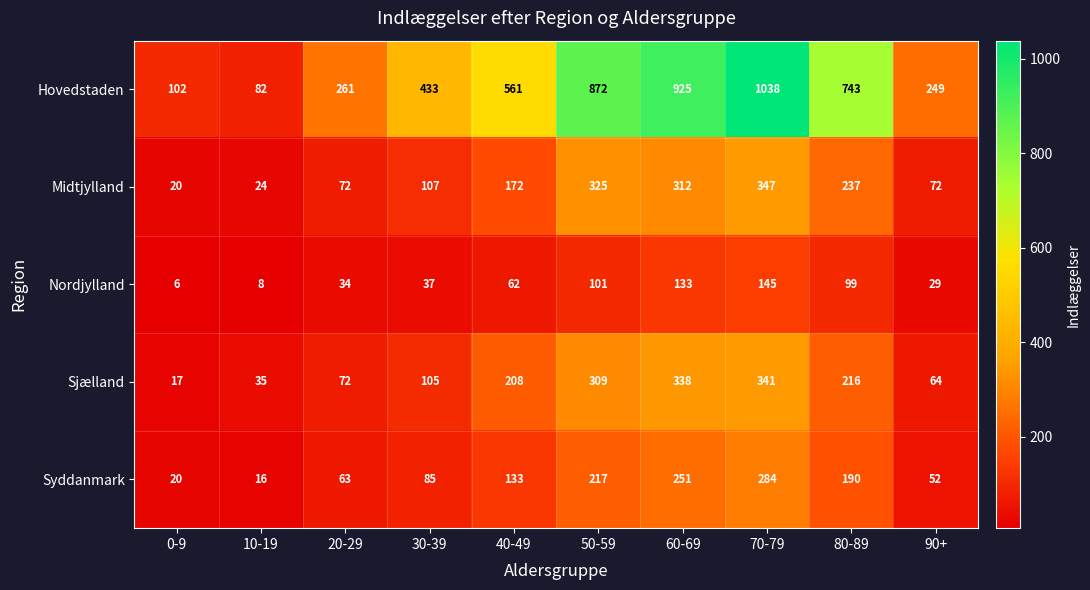

Which series has the largest total across all categories?

Hovedstaden